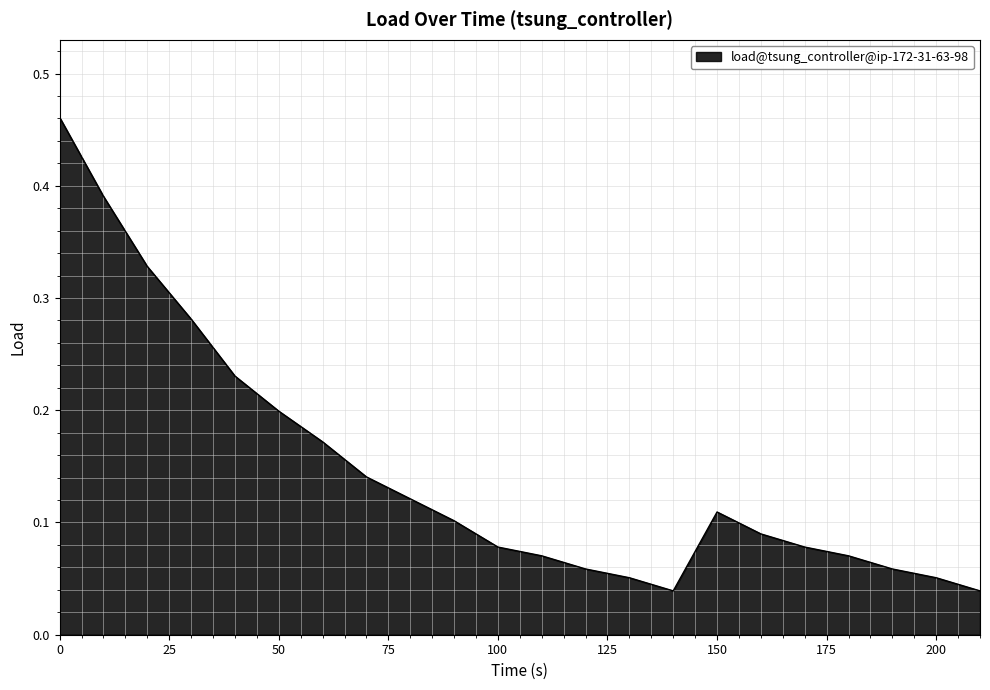

Does the chart have visible grid lines?

Yes